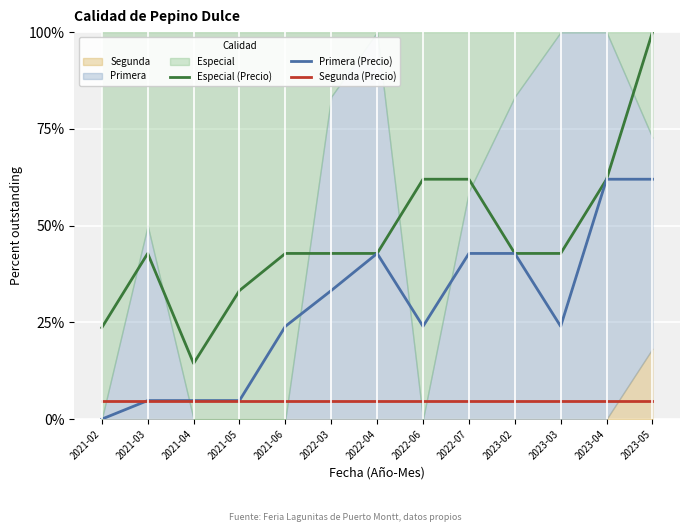

The Primera (Precio) series shows 4.8 at 2021-04. True or false?

True